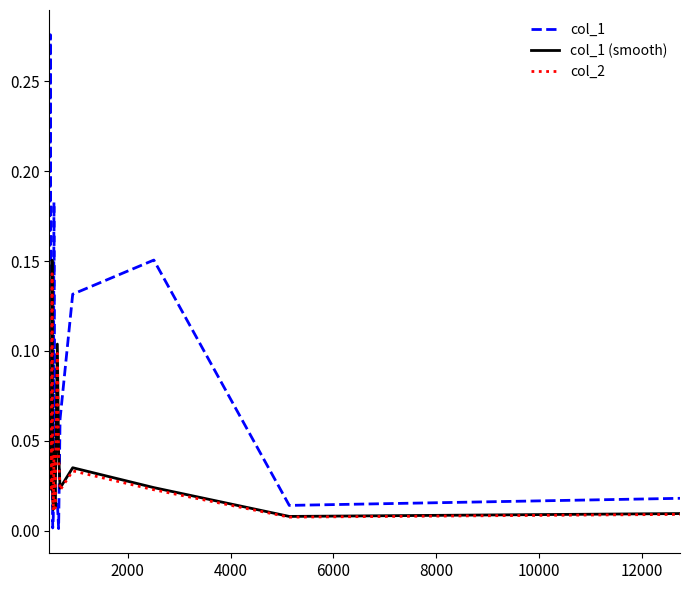

Which series has the widest spread of values?

col_1